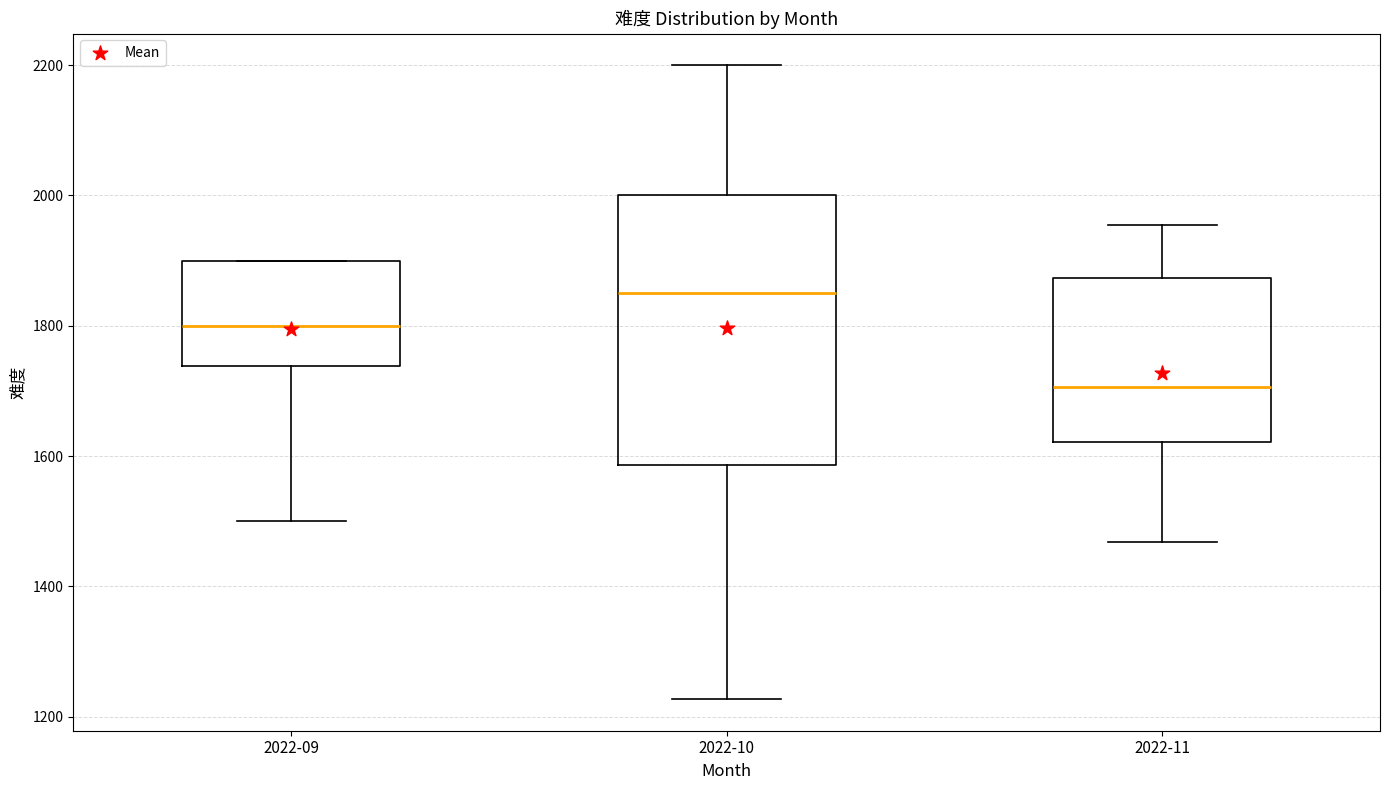

Which box is the tallest, from its lower edge to its upper edge?

2022-10